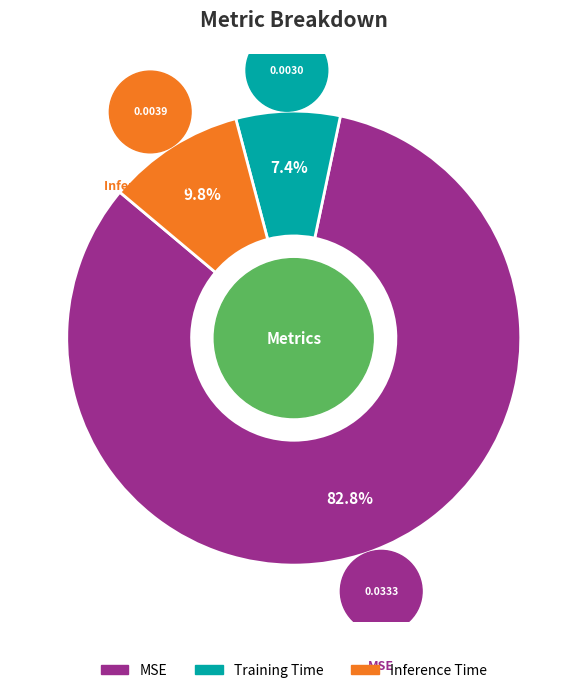

How many segments does this pie chart have?

3